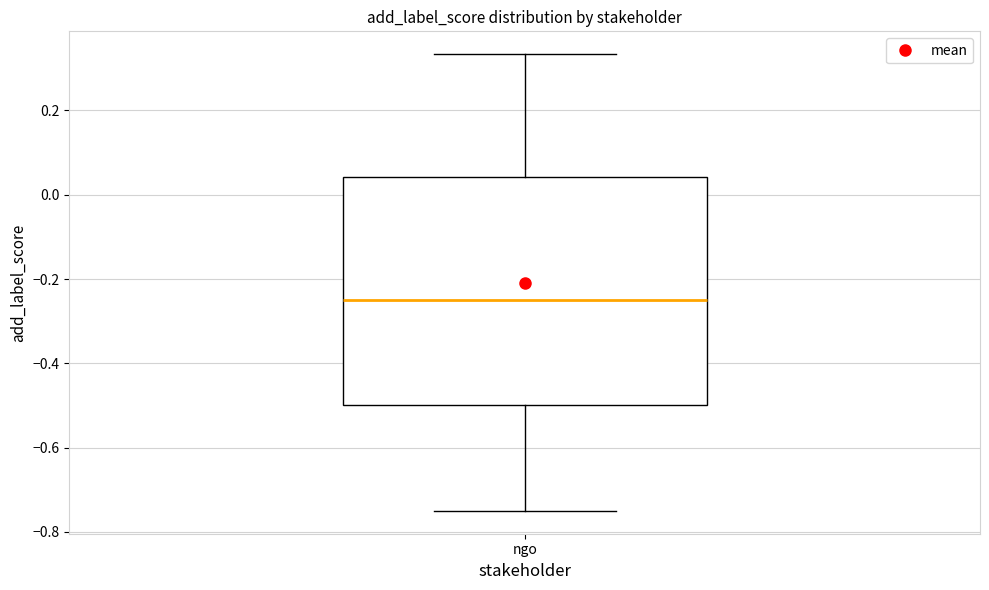

Where does the lower whisker of the box for ngo end on the y-axis? The values are not printed on the chart, so give them approximately, as read against the axis.

-0.74